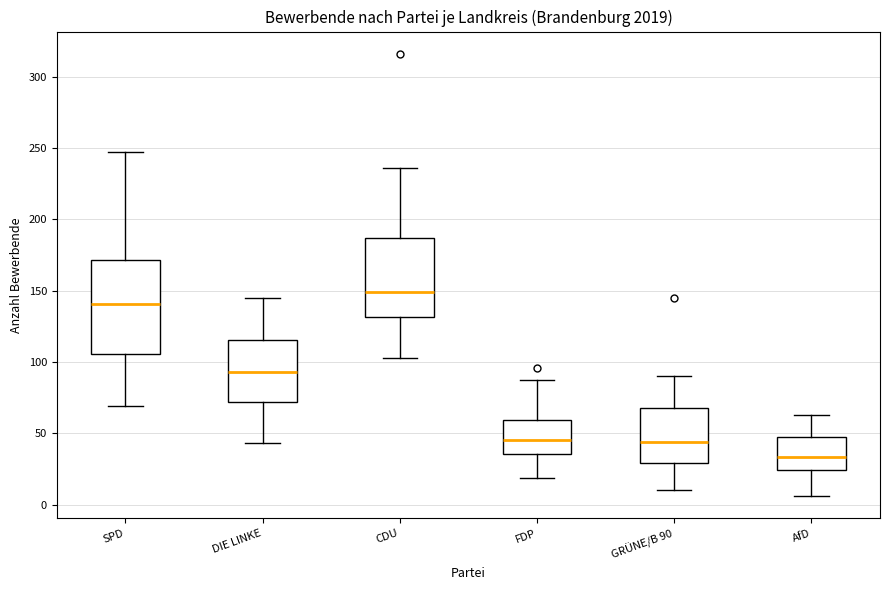

Reading left to right, read every box against the y-axis: the position of its median line, the range the box covers, and the ends of its whiskers. The values are not printed on the chart, so give them approximately, as read against the axis.

SPD: median 140, box 105 to 170, whiskers 70 to 245
DIE LINKE: median 95, box 70 to 115, whiskers 45 to 145
CDU: median 150, box 130 to 185, whiskers 105 to 235
FDP: median 45, box 35 to 60, whiskers 20 to 85
GRÜNE/B 90: median 45, box 30 to 70, whiskers 10 to 90
AfD: median 35, box 25 to 50, whiskers 5 to 65